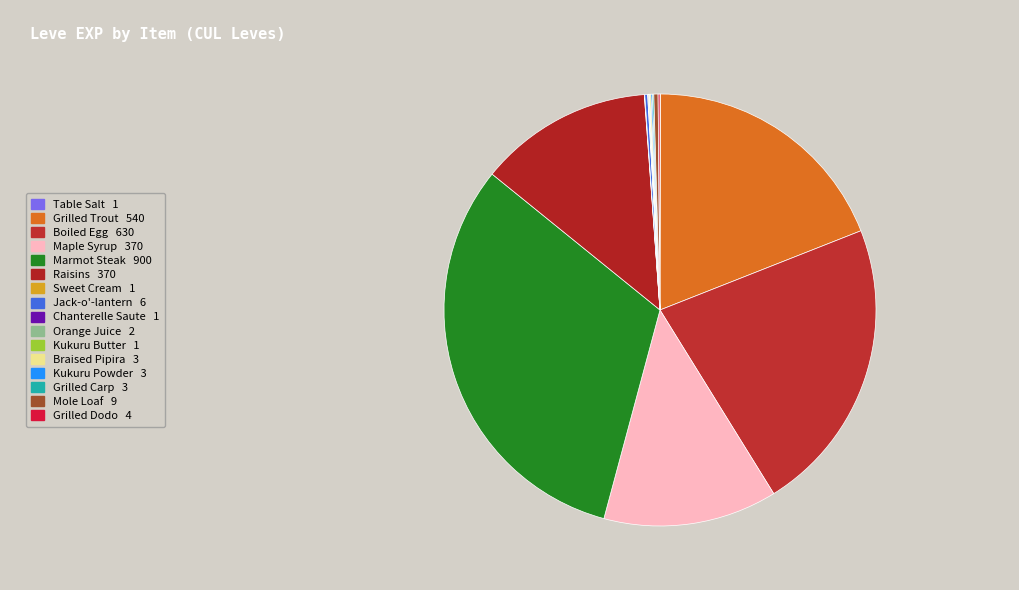

Which has a higher value, Boiled Egg or Kukuru Powder?

Boiled Egg